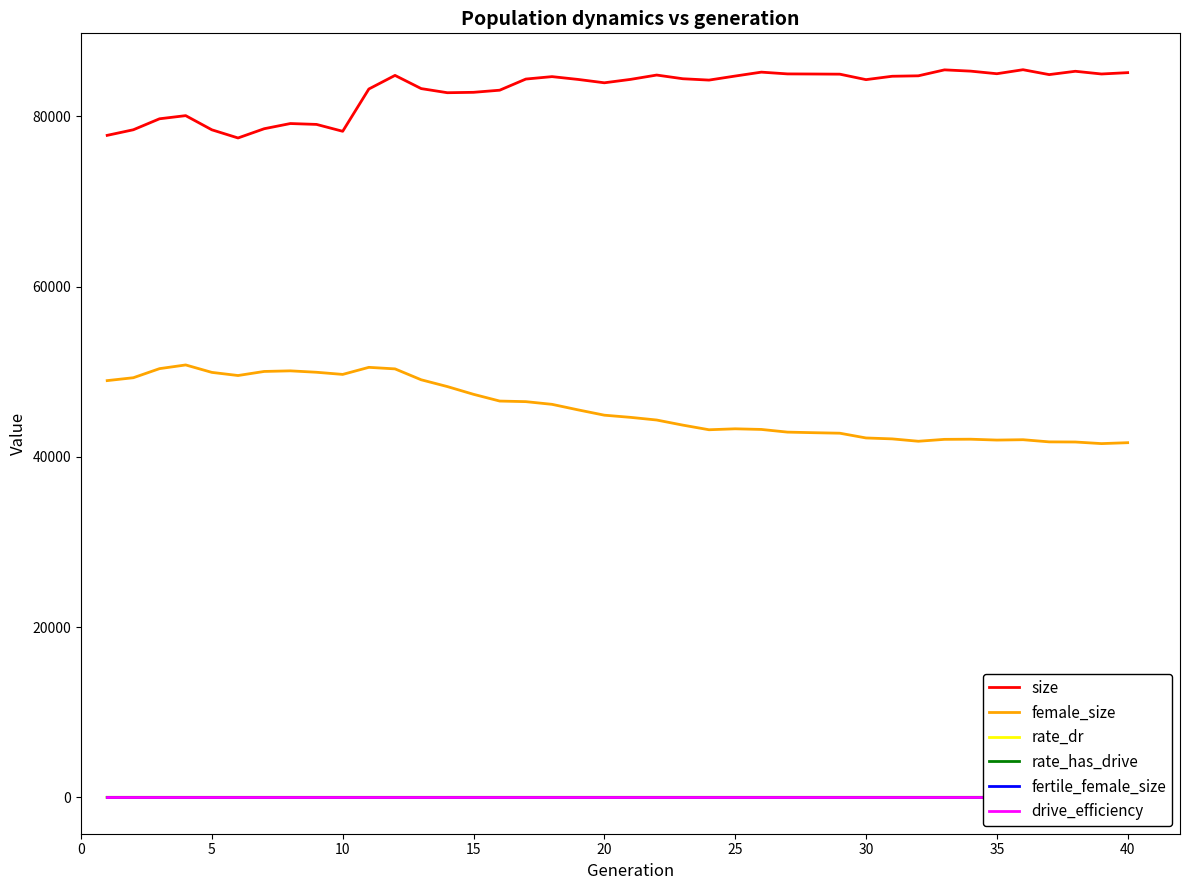

What is the average value of the fertile_female_size series?

1.0